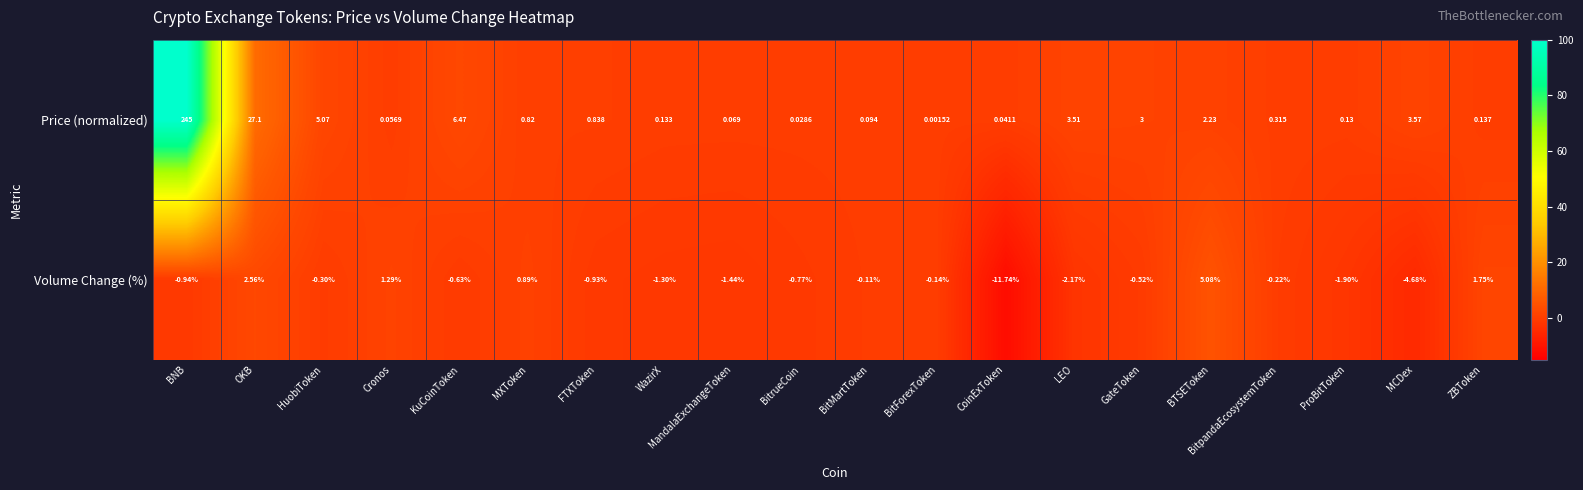

Which label corresponds to the largest value in the chart?

BNB